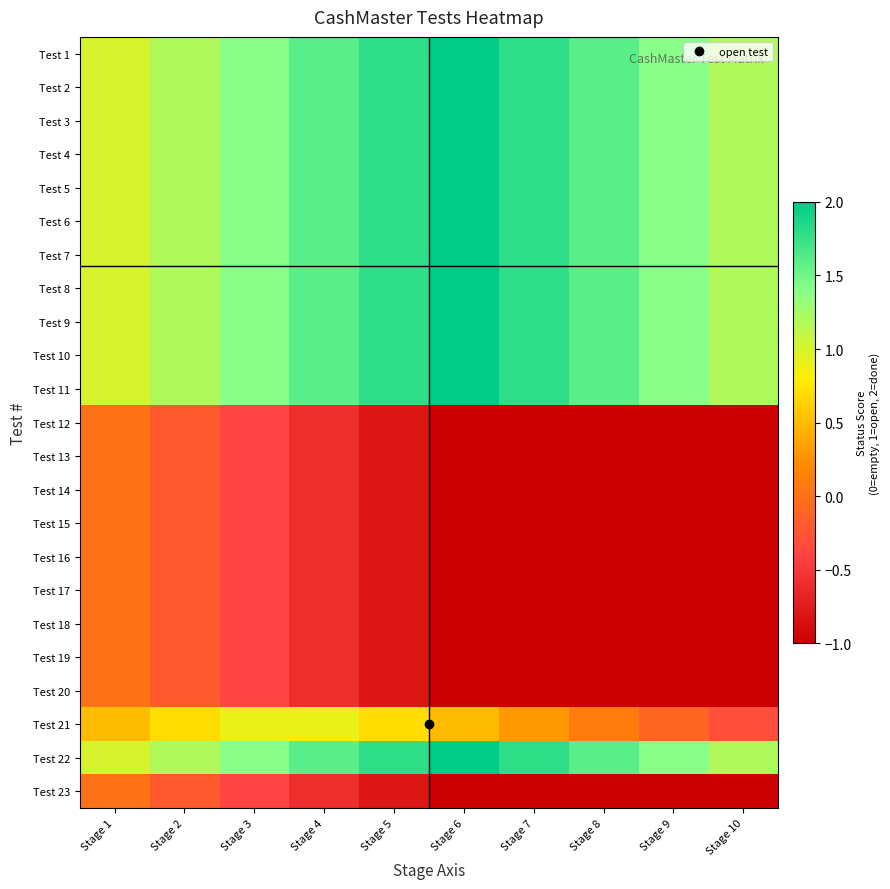

At how many categories does at least one series exceed -1?

10